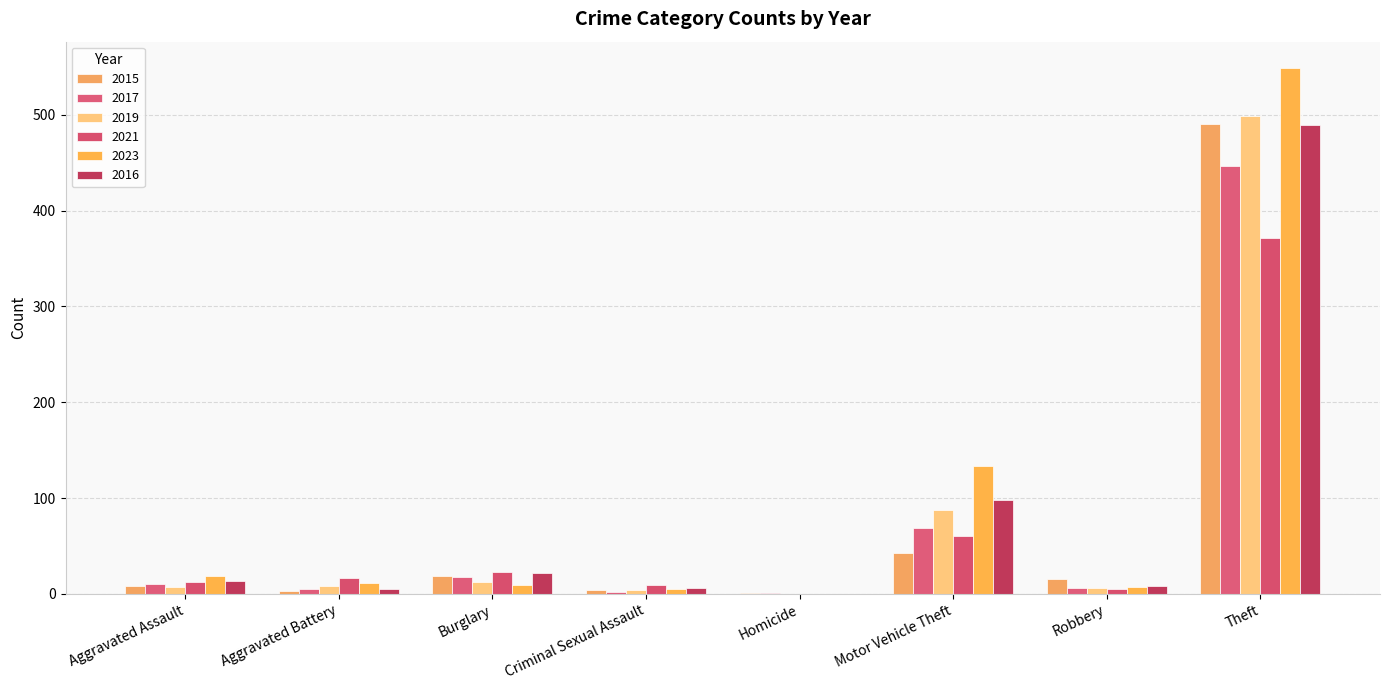

How many groups of bars are there?

8